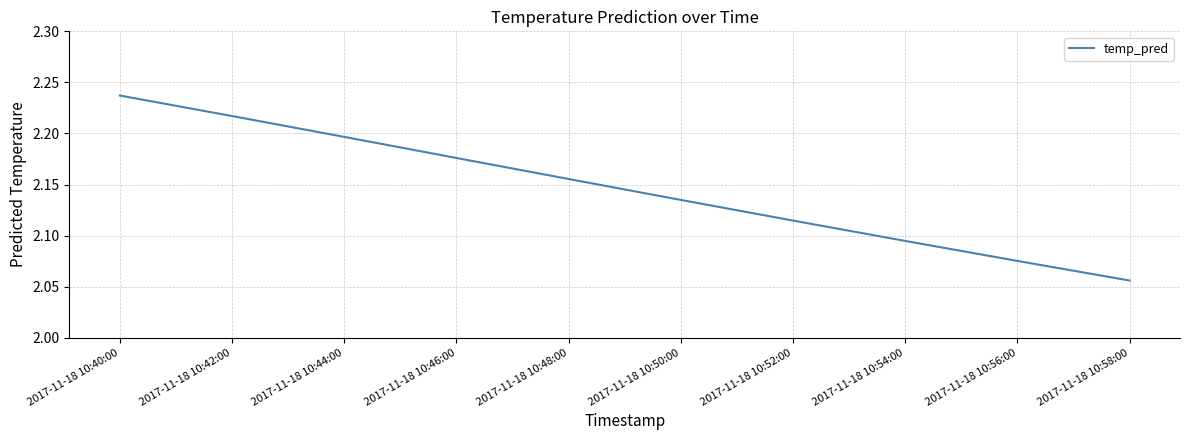

What is the ratio of the value at 2017-11-18 10:42:00 to the value at 2017-11-18 10:52:00?

1.0